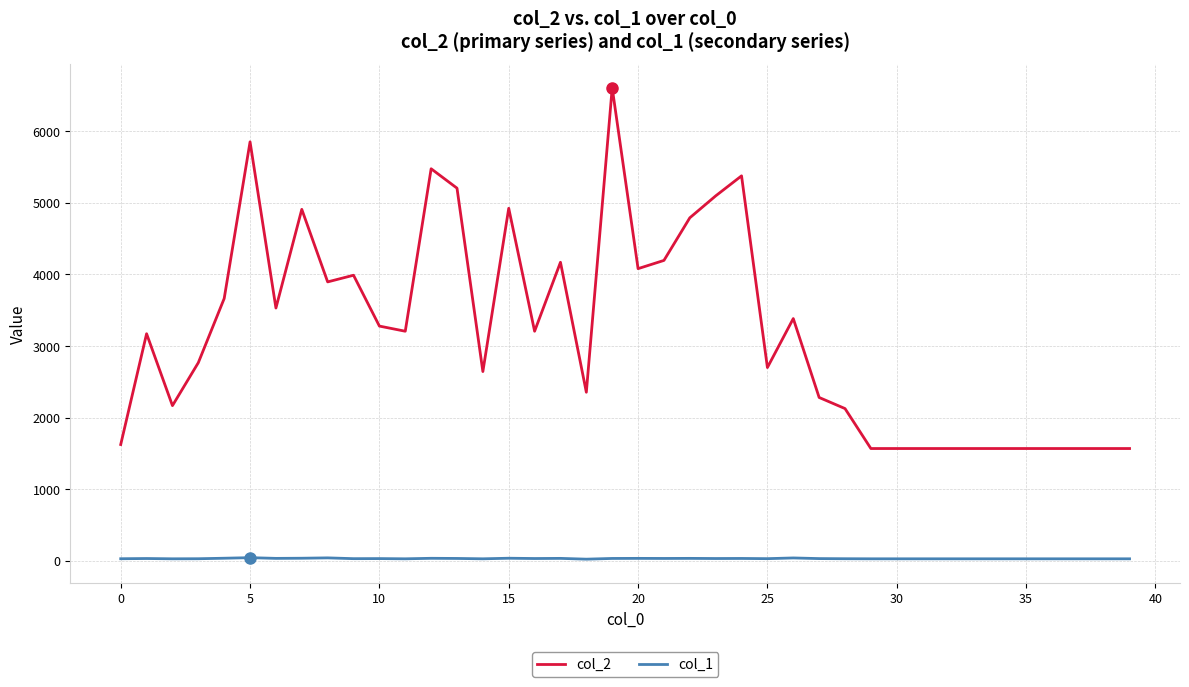

What is the greatest value displayed?

6605